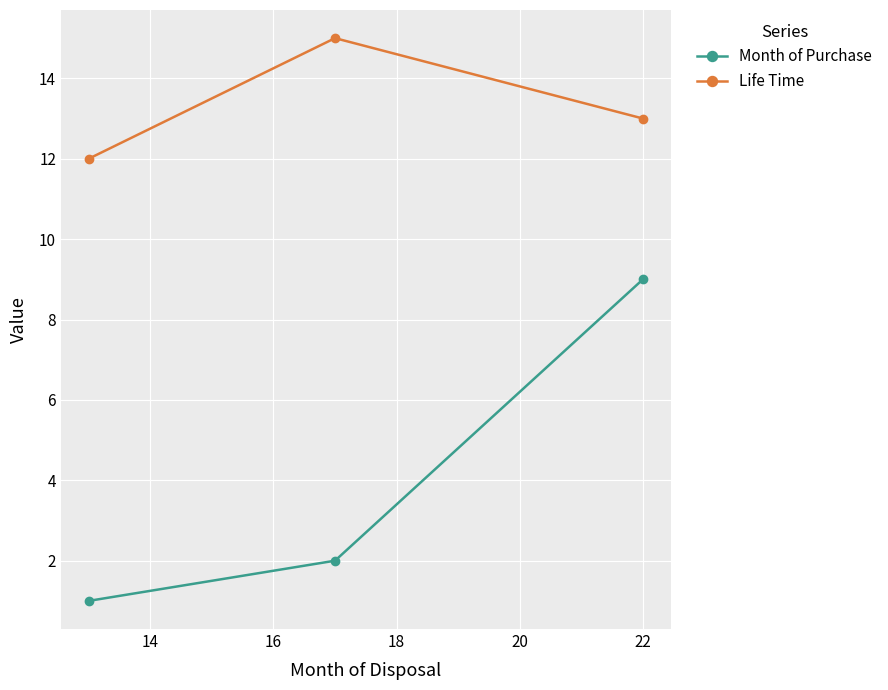

Reading left to right, list all the values displayed in this chart.

Month of Purchase: 1	2	9
Life Time: 12	15	13